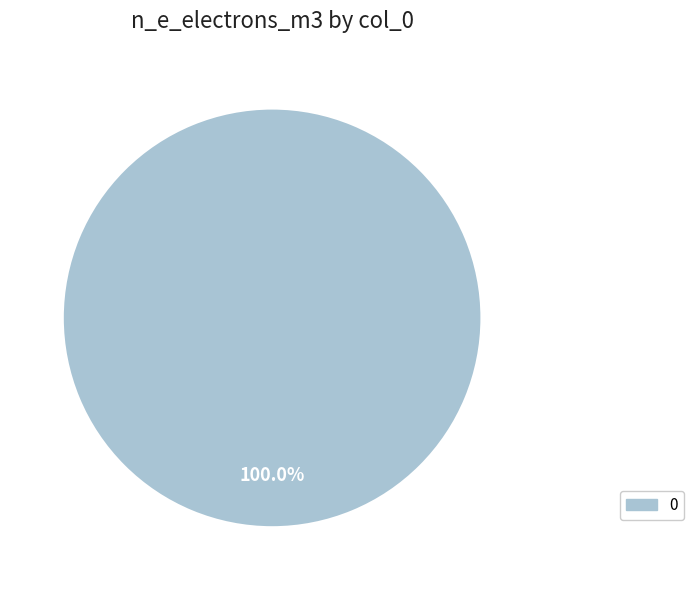

Does any single category account for the majority?

Yes